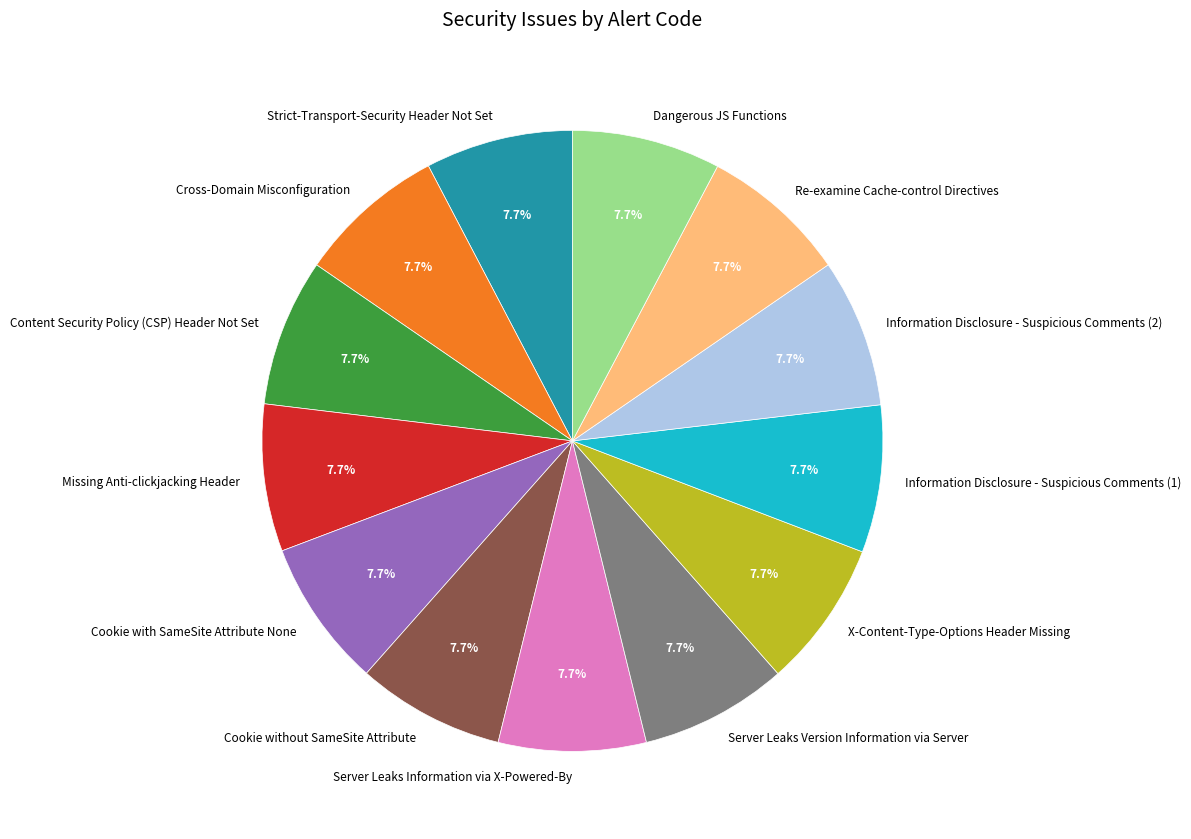

The Server Leaks Version Information via Server slice represents 8% of the pie. True or false?

True